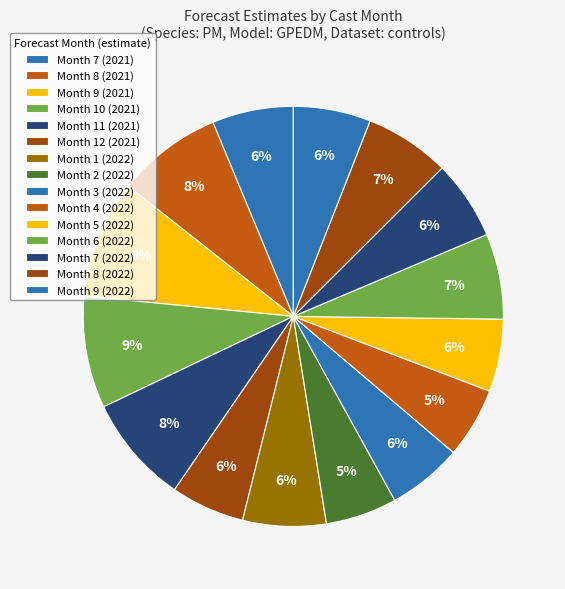

How many slices are in this pie chart?

15